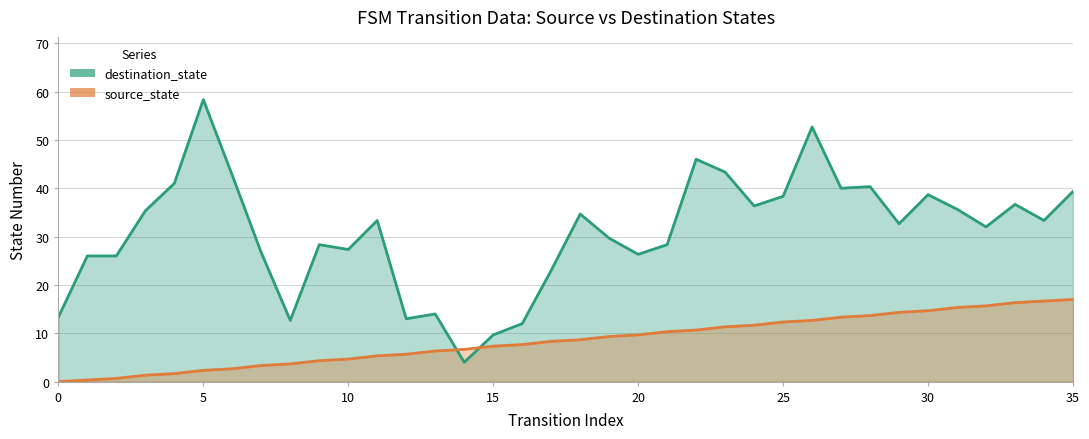

Between which two adjacent categories do source_state (line) and destination_state (line) first intersect?

13 and 14